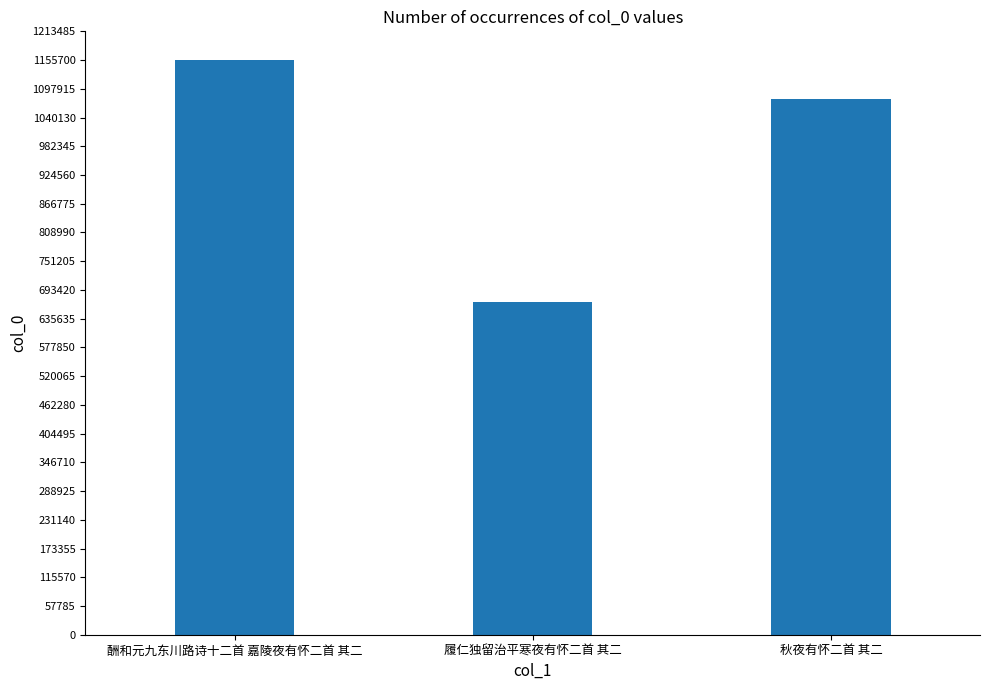

What is the sum of all values?

2901857